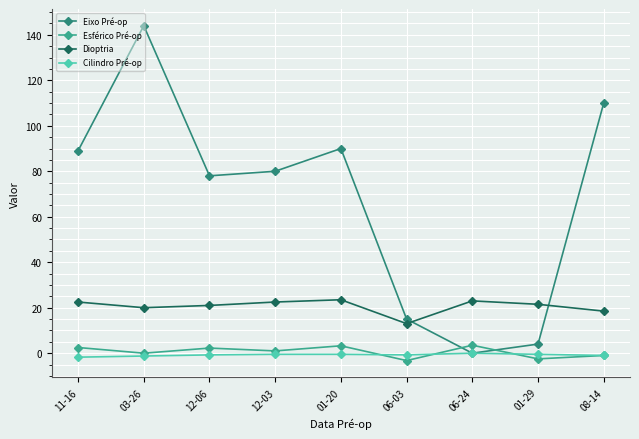

Which has a higher value, 01-20 or 03-26?

03-26